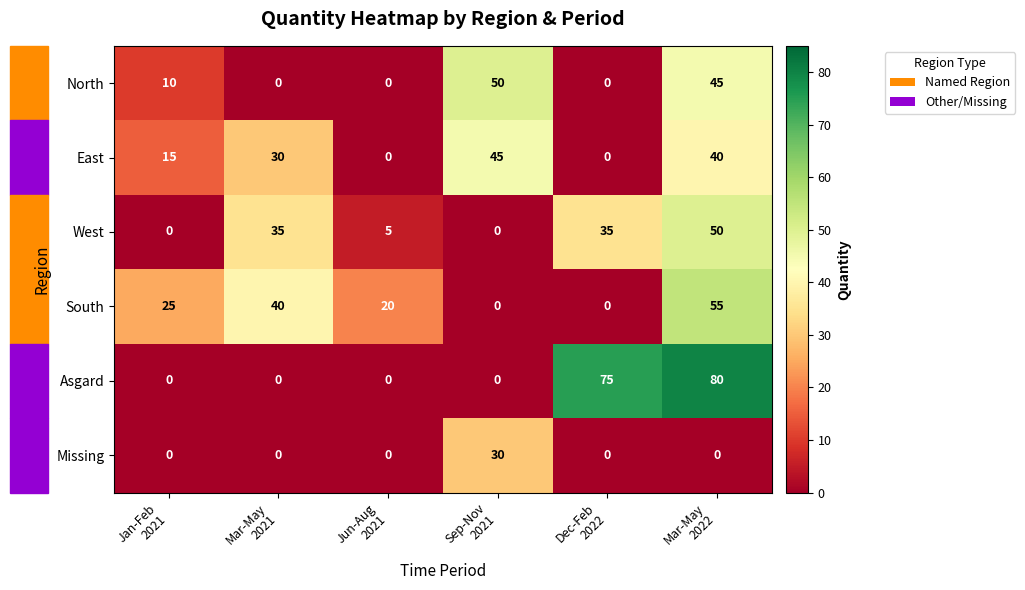

Which category has the highest value across all series?

Mar-May
2022